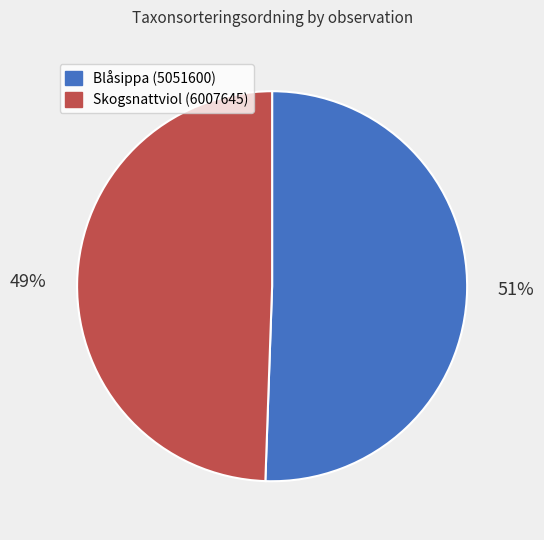

Which has a higher value, Blåsippa (5051600) or Skogsnattviol (6007645)?

Blåsippa (5051600)